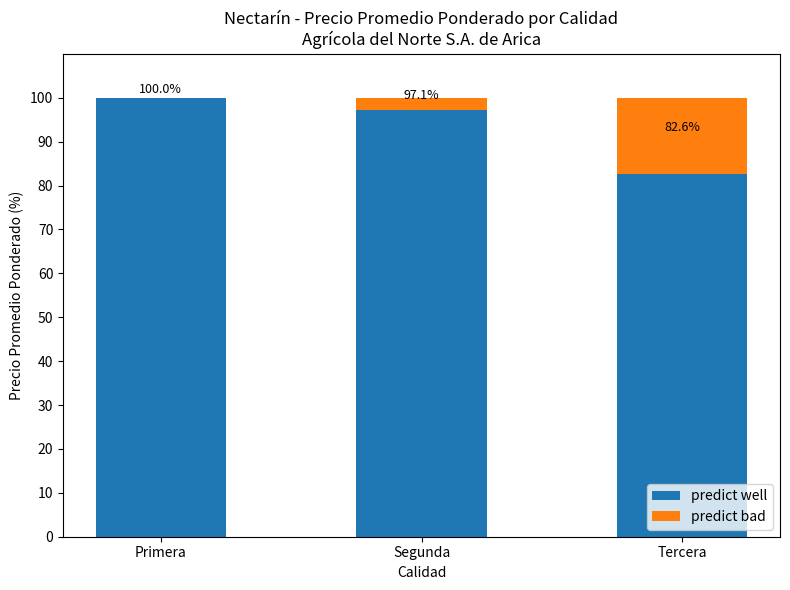

At which label does predict well first exceed 97?

Primera